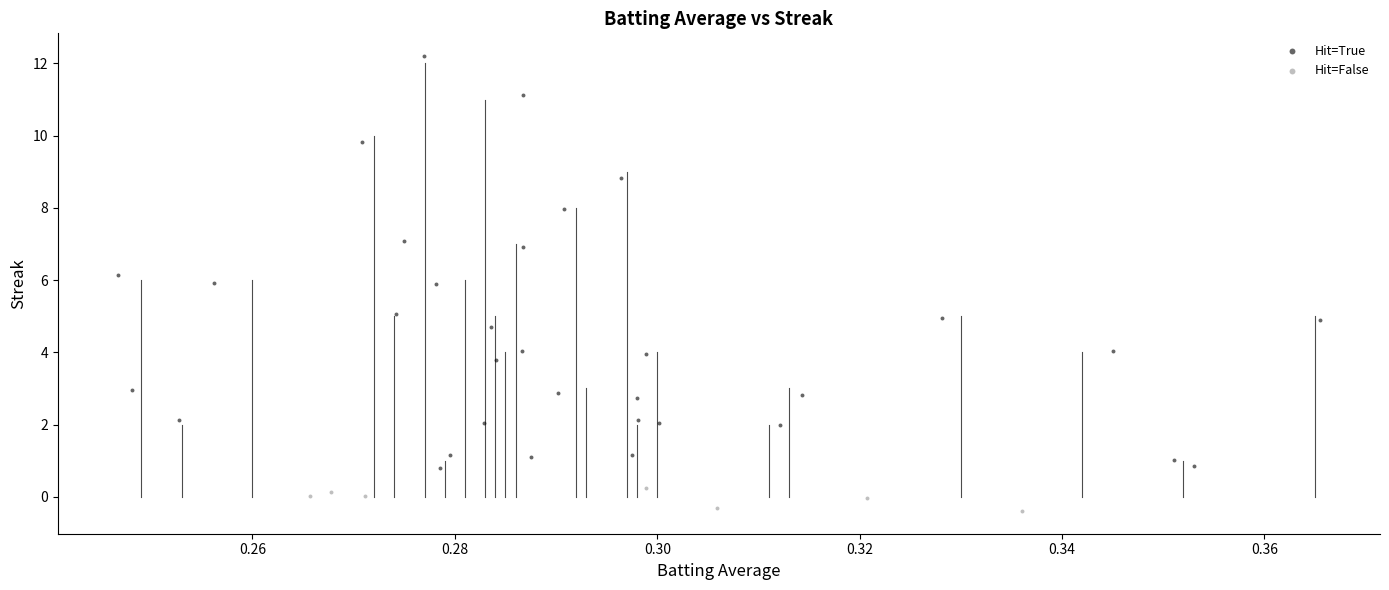

Which series has the largest Y range (max minus min)?

Hit=True